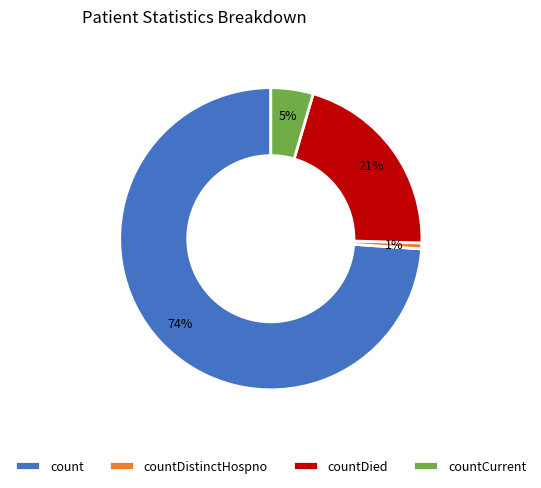

Is the sum of countDied and countCurrent greater than half?

No